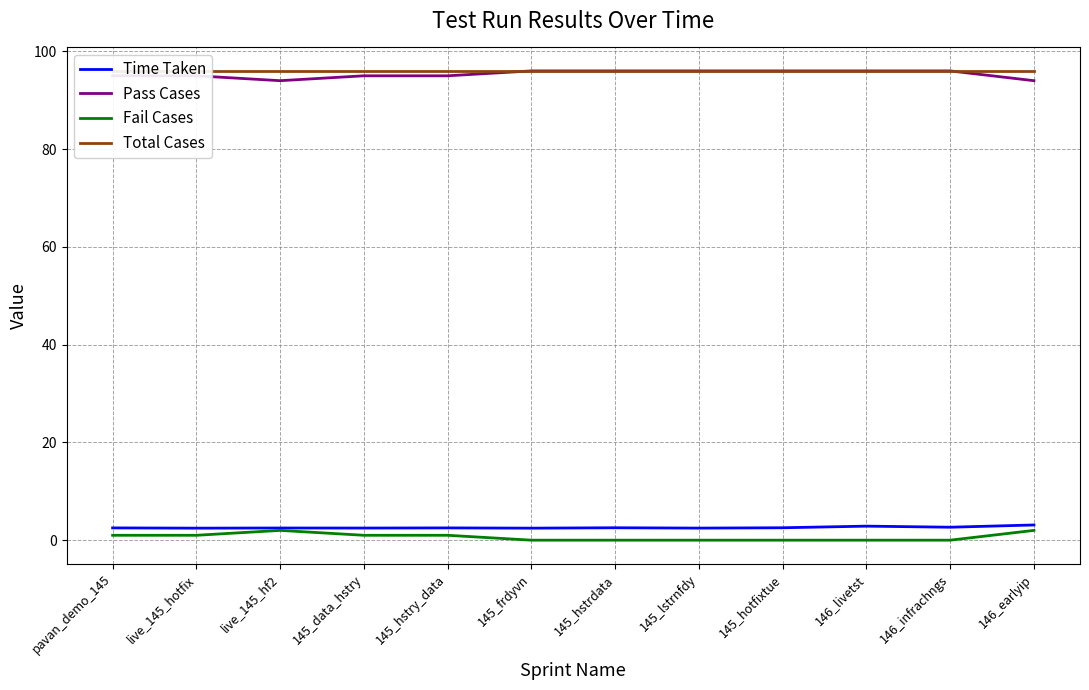

Between live_145_hf2 and 145_hotfixtue, which series saw the biggest shift?

Pass Cases